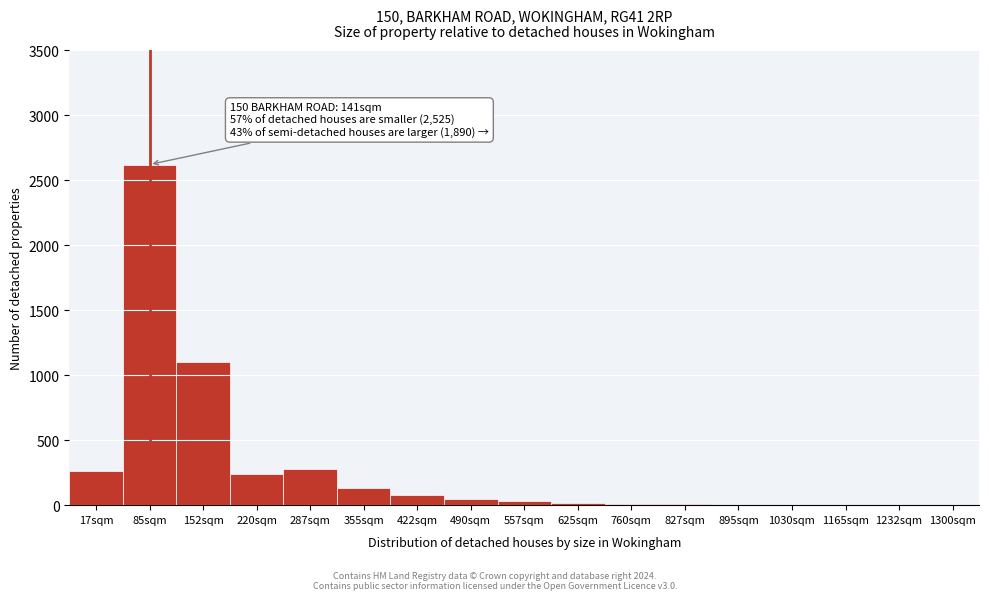

True or false: the data shows 240 at 220sqm.

True